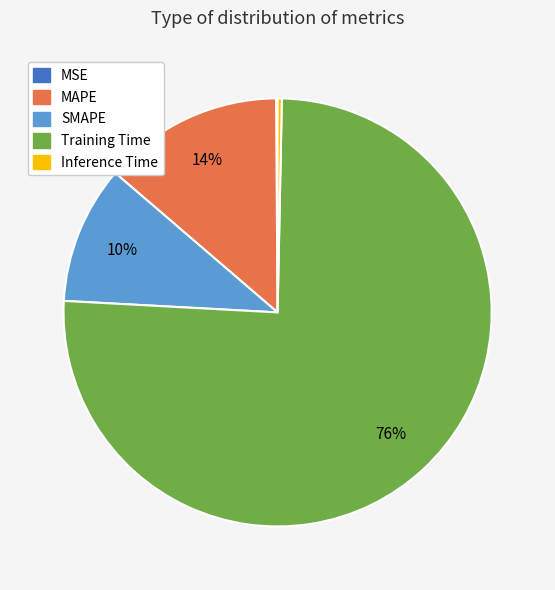

The SMAPE slice represents 19% of the pie. True or false?

False